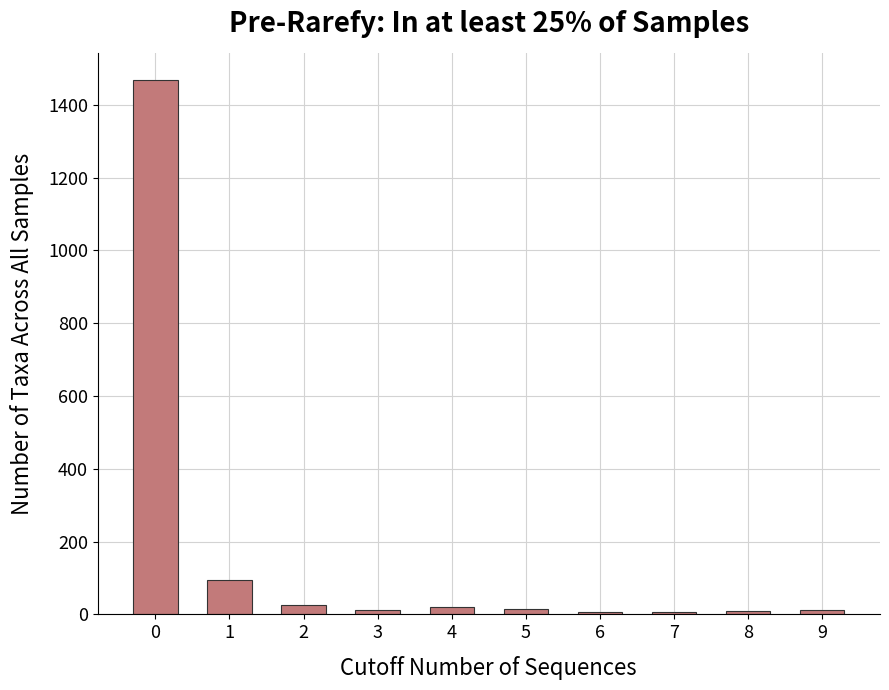

What is the greatest value displayed?

1469